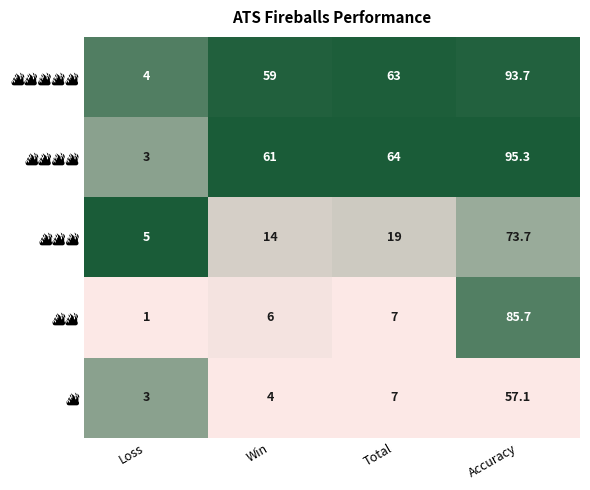

What is the difference between the highest and lowest values at Total?

57.0